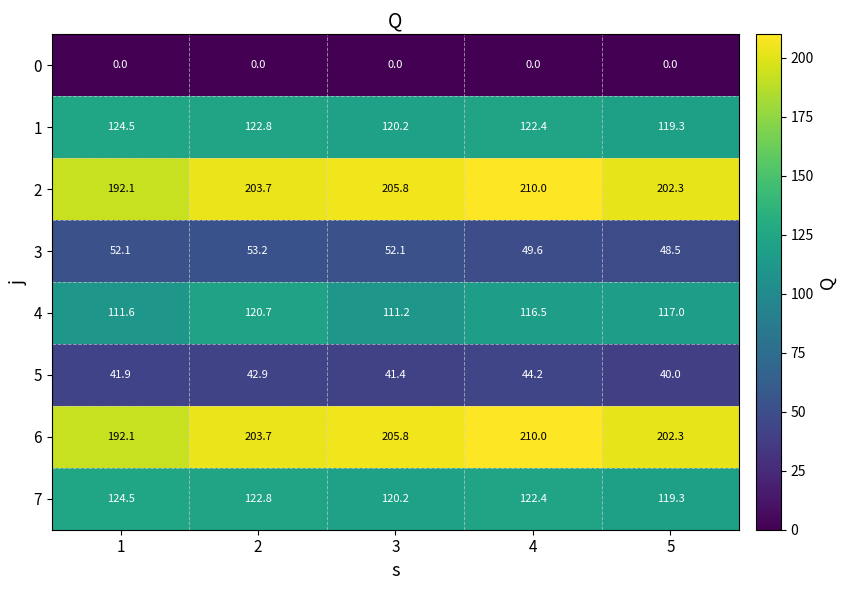

What is the spread (max minus min) of values at 2?

203.7